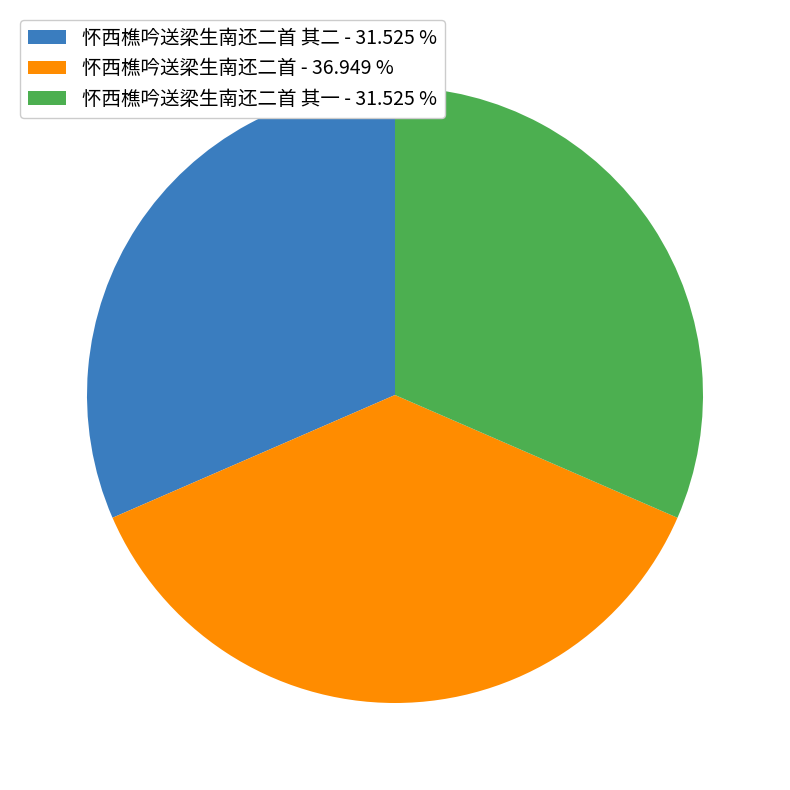

Does 怀西樵吟送梁生南还二首 其一 - 31.525 % represent more than half of the total?

No